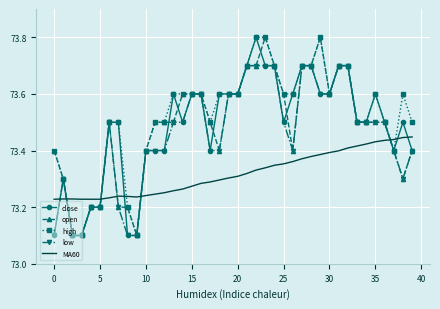

What is the maximum value shown in the chart?

73.8